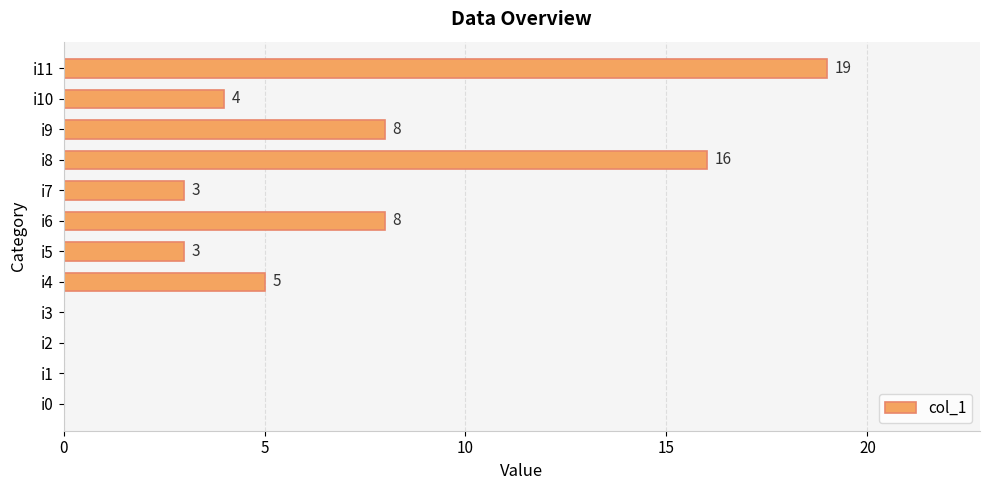

How many positive values are there?

8